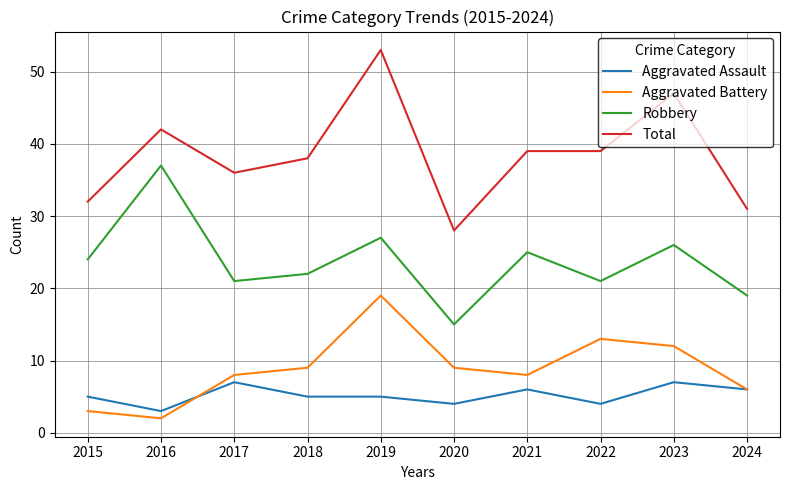

Does the chart have visible grid lines?

Yes